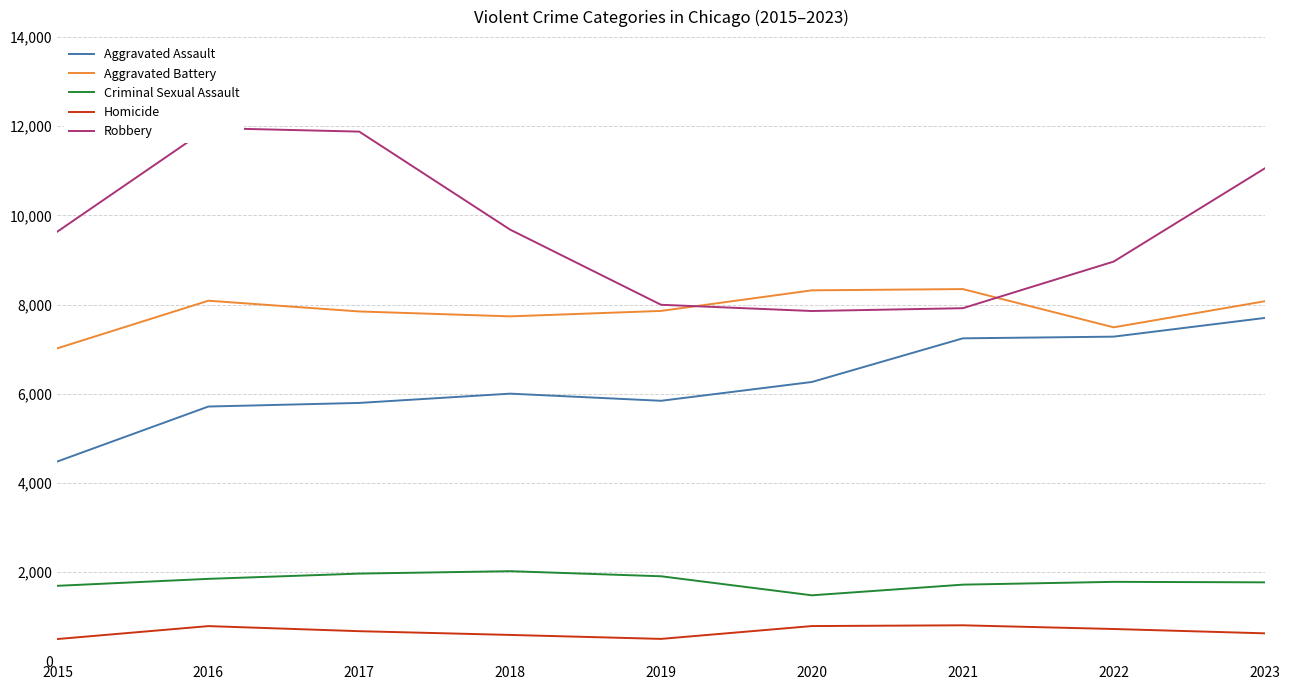

Where is Robbery nearest to the value 9907?

2018